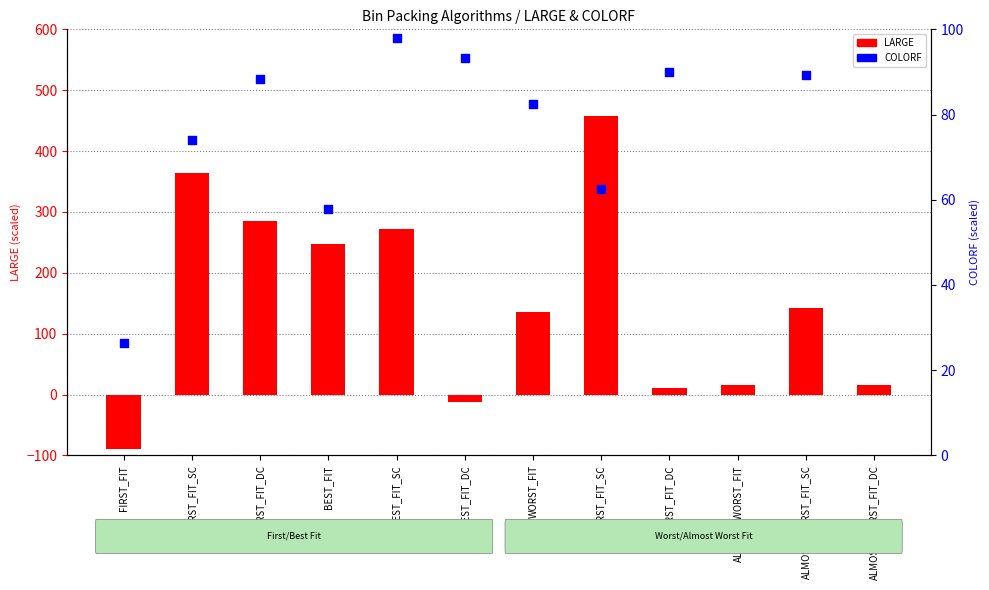

At how many categories does at least one series exceed 208?

5